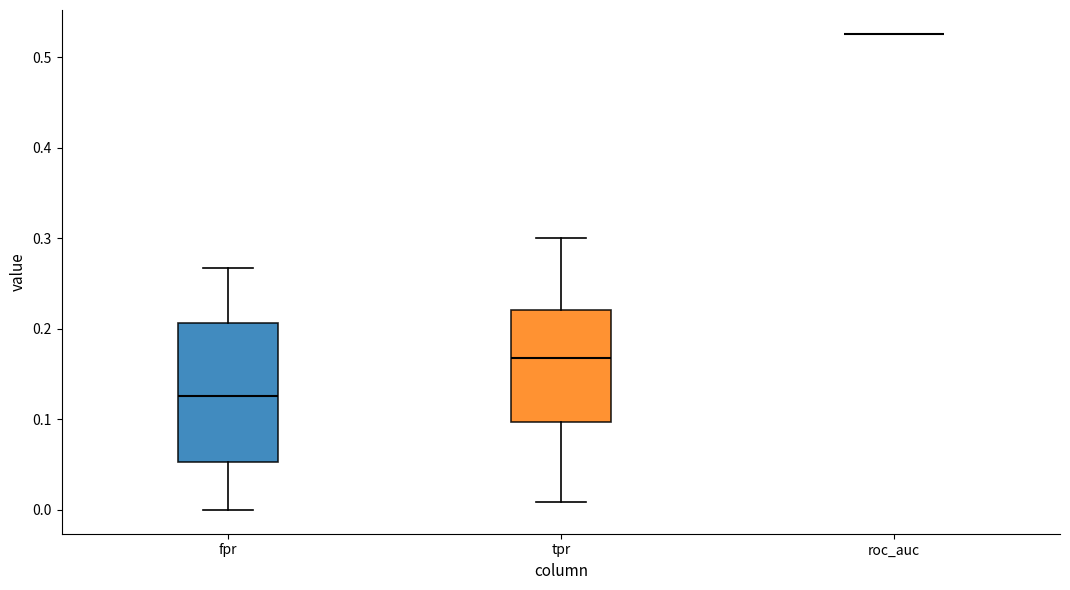

Comparing the boxes themselves (not the whiskers), which one is the tallest?

fpr